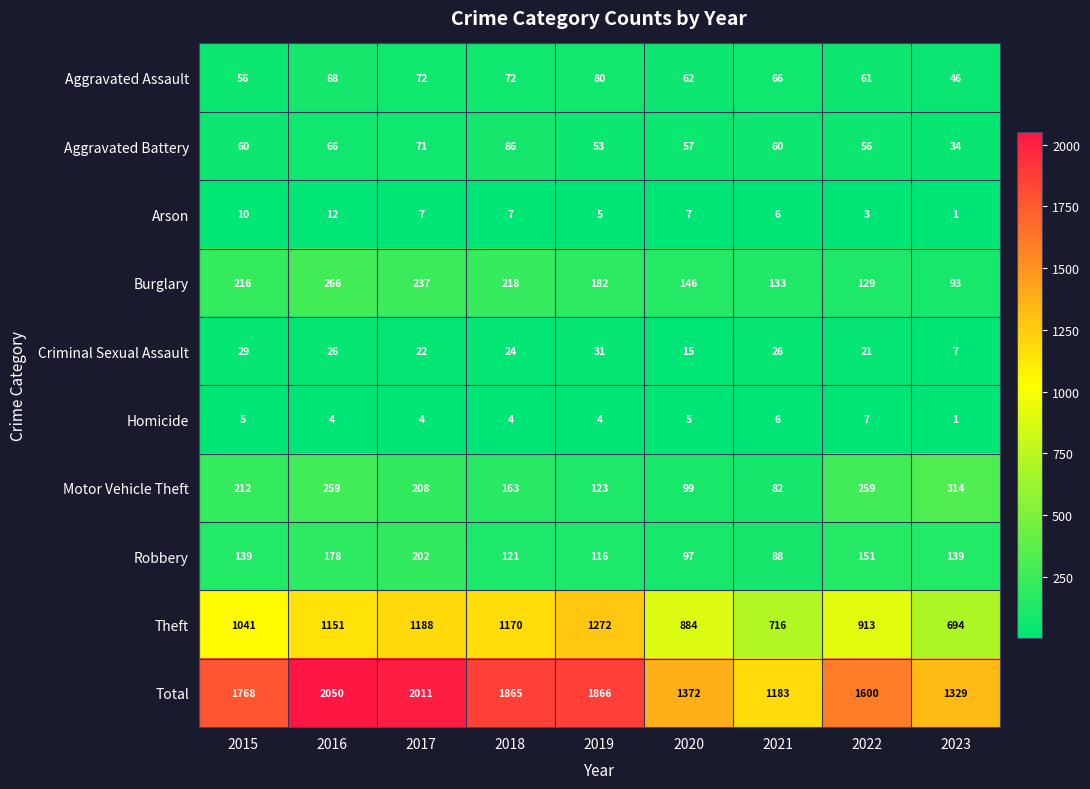

The value of Homicide at 2021 is 10. True or false?

False